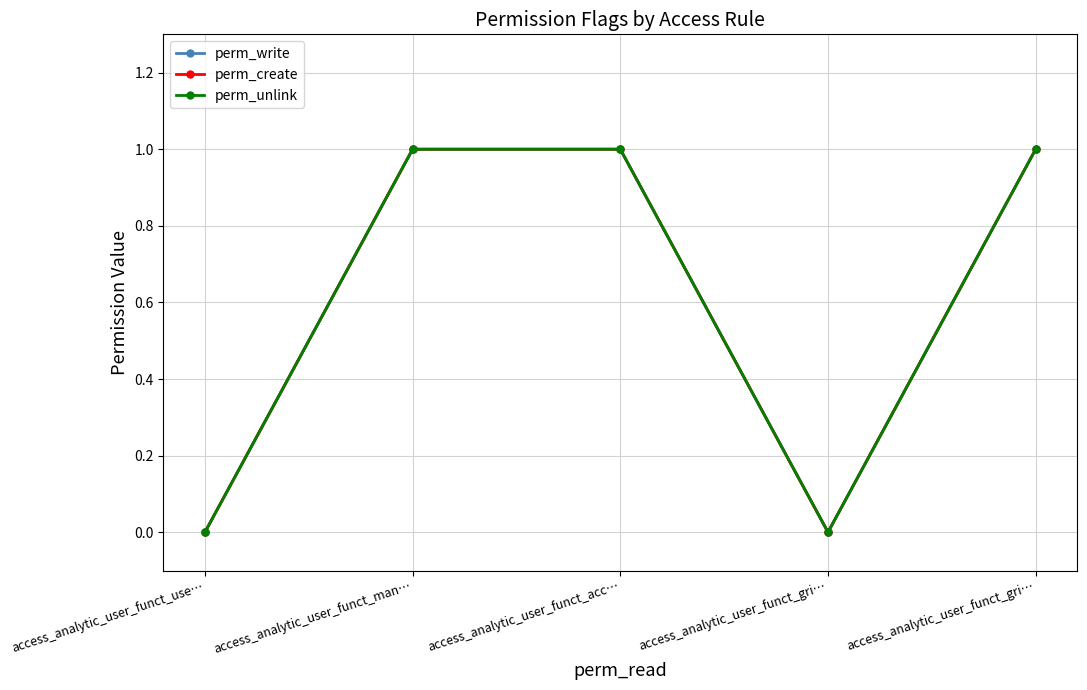

Which series changed the most between access_analytic_user_funct_acc… and access_analytic_user_funct_gri…?

perm_write